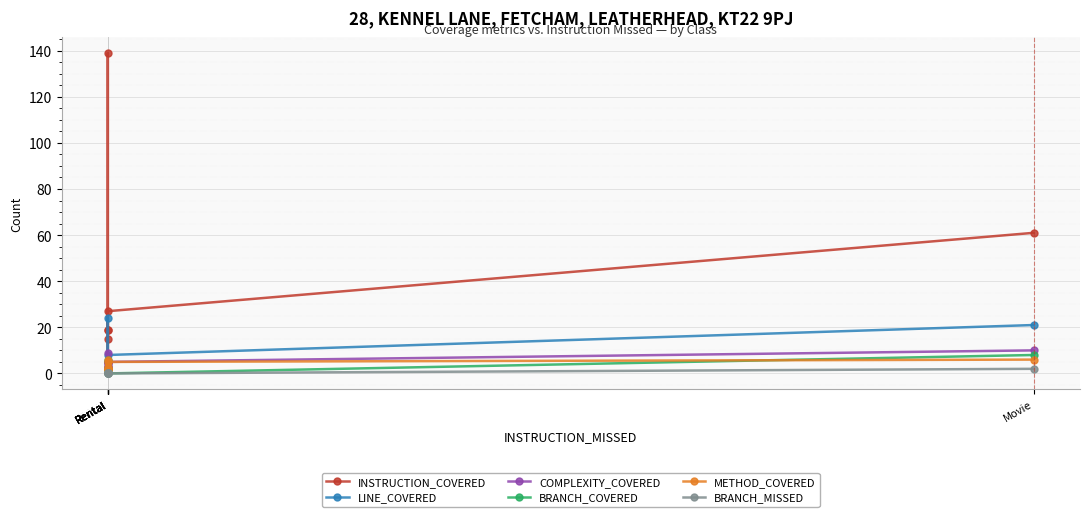

What is the total value across all series at Rental?

31